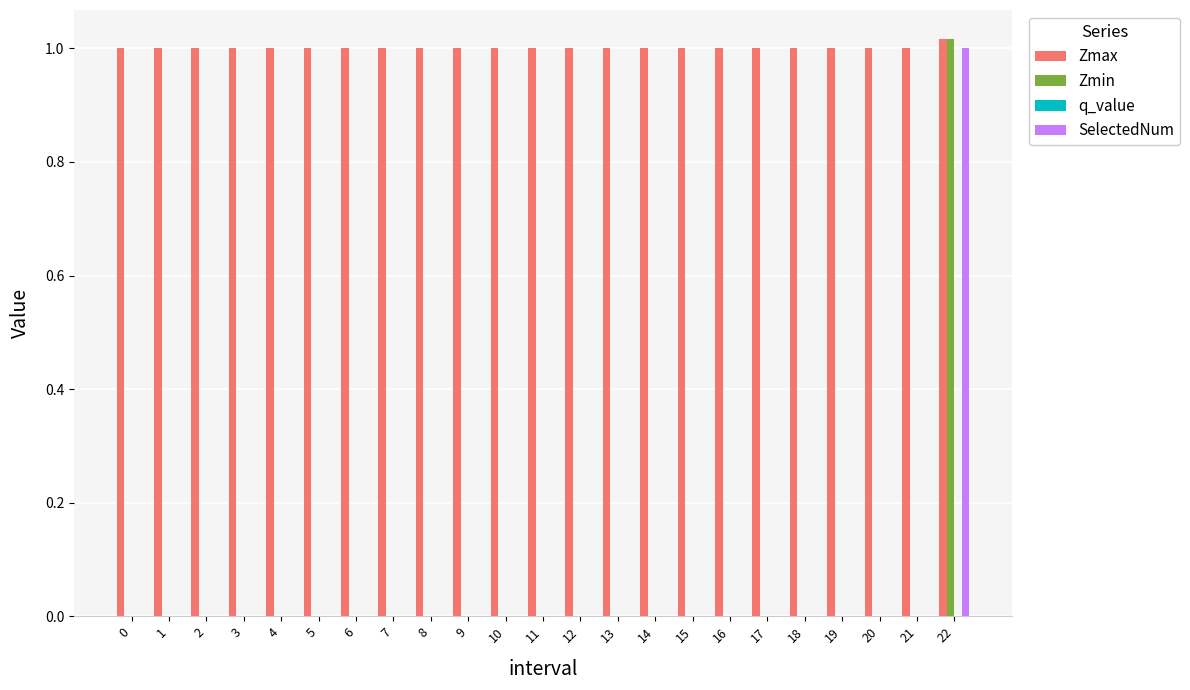

Are the bars grouped side by side (vs. stacked)?

Yes